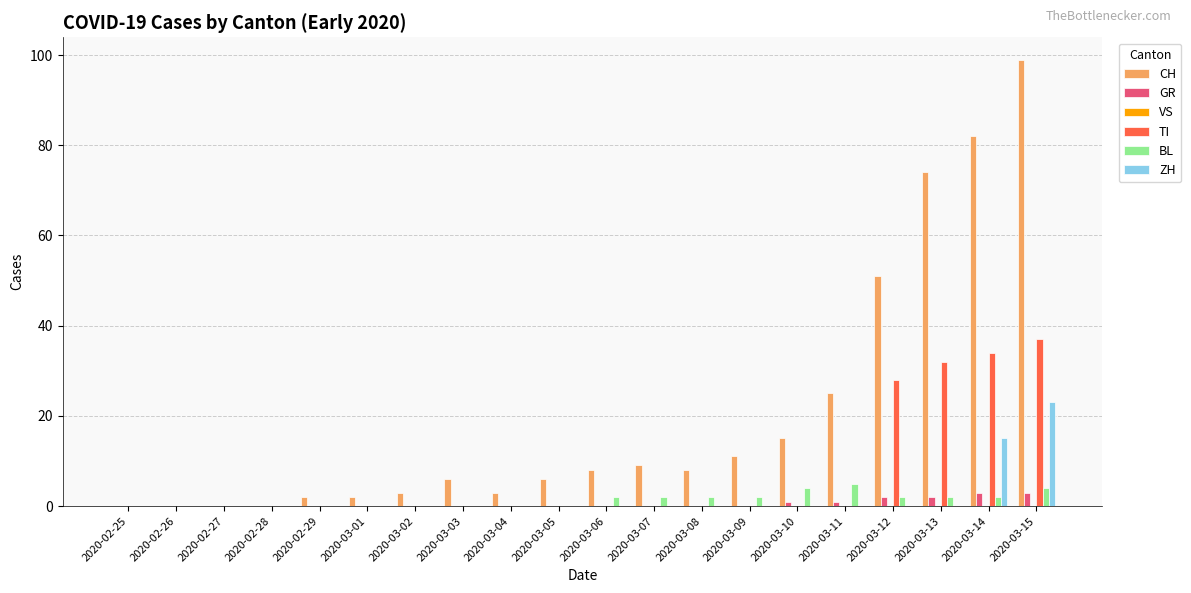

Which series has the widest spread of values?

CH